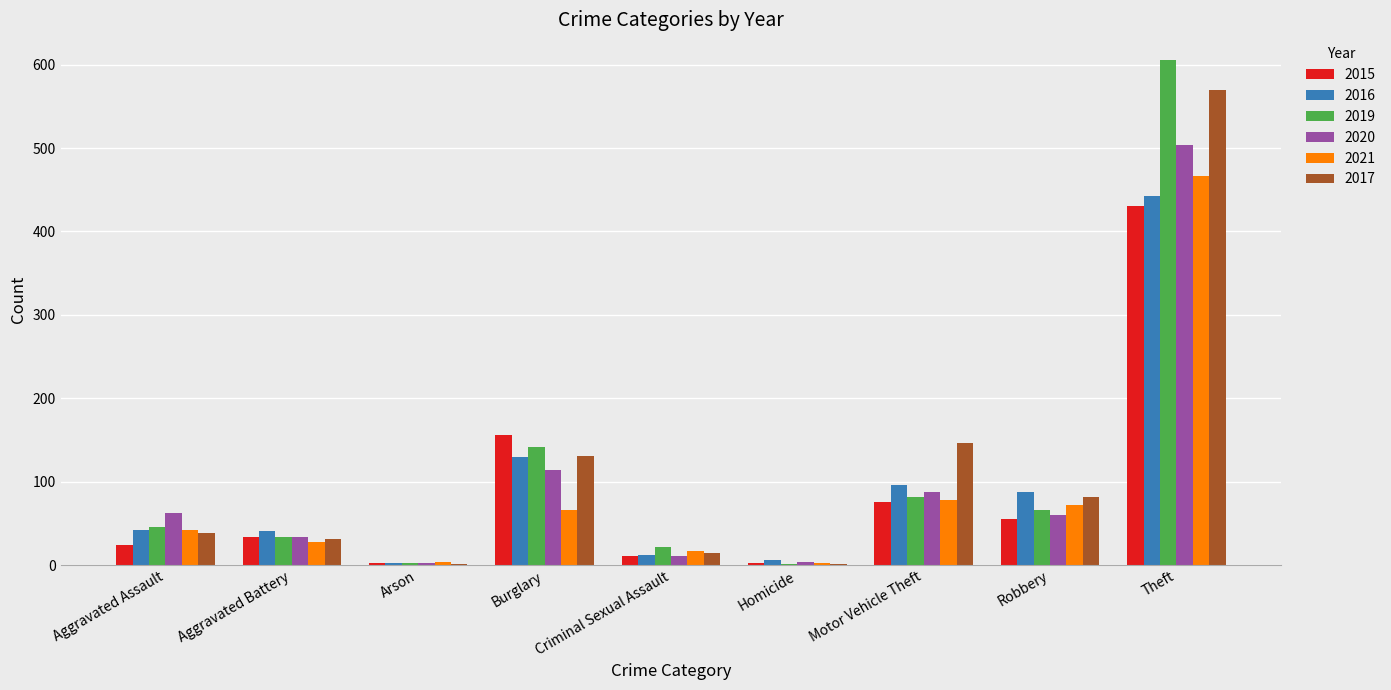

Which series has the widest spread of values?

2019